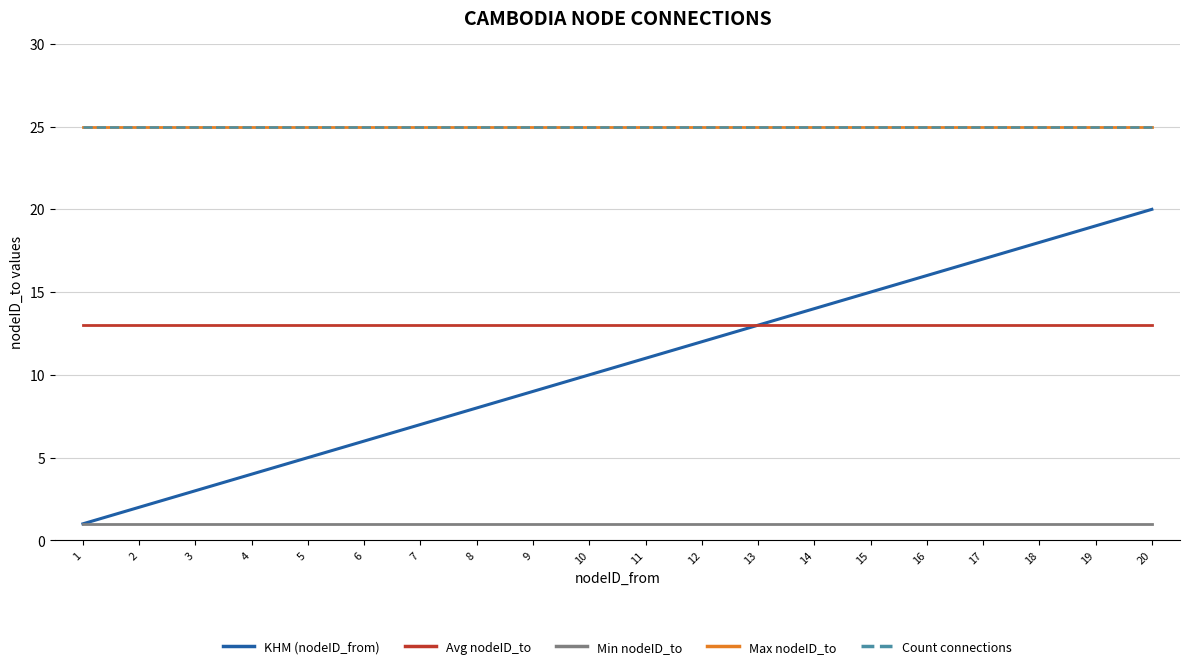

Which has a higher value, 17 or 4?

17